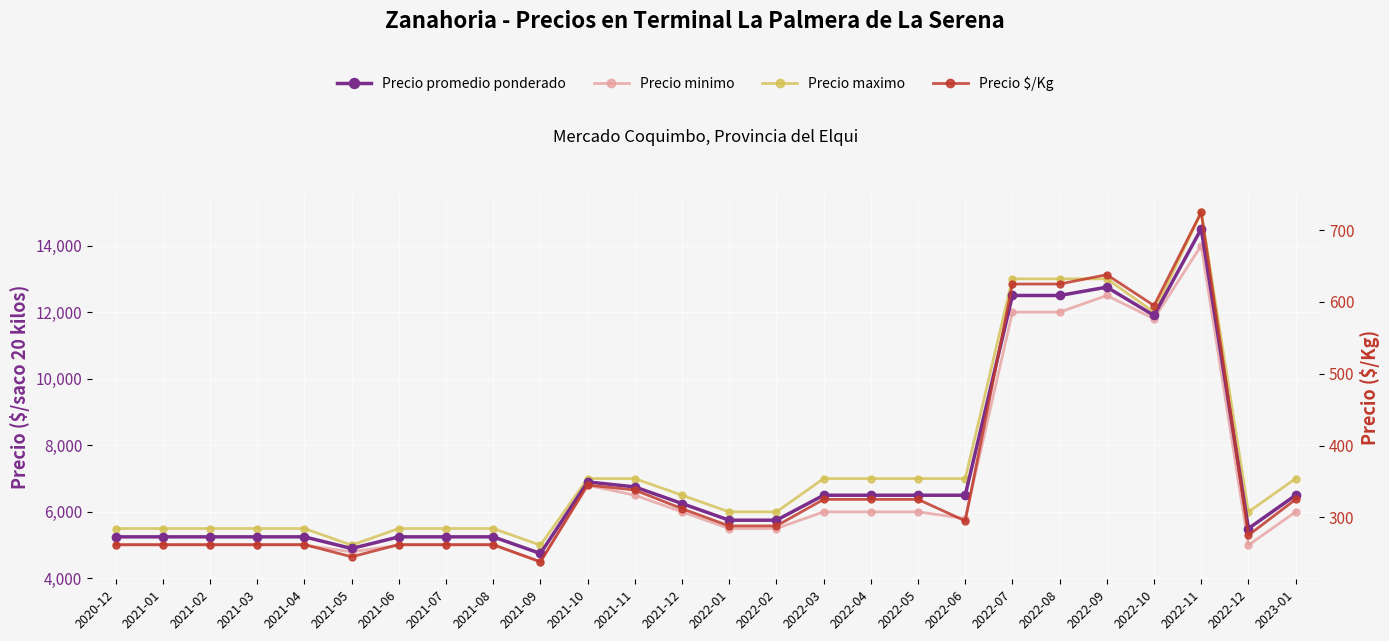

Between 2021-04 and 2022-06, which series saw the biggest shift?

Precio maximo